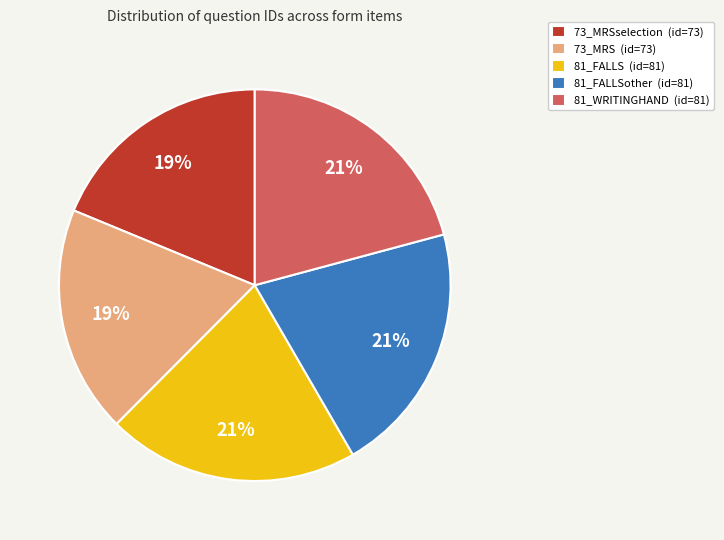

How many segments does this pie chart have?

5